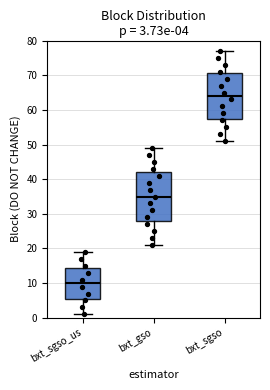

Which box's median line is the highest?

bxt_sgso